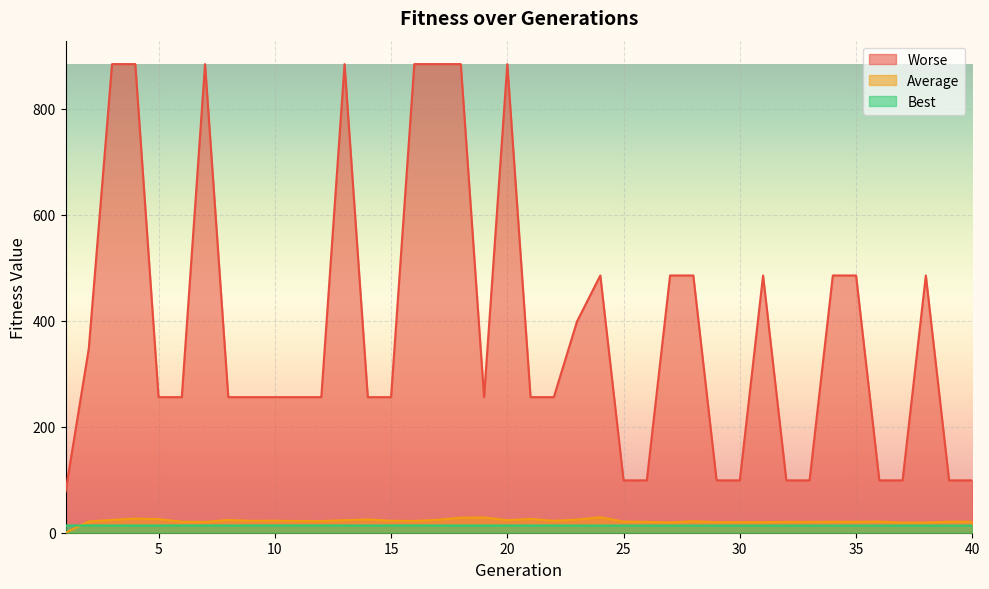

What are all the series names shown in the legend?

Worse, Average, Best